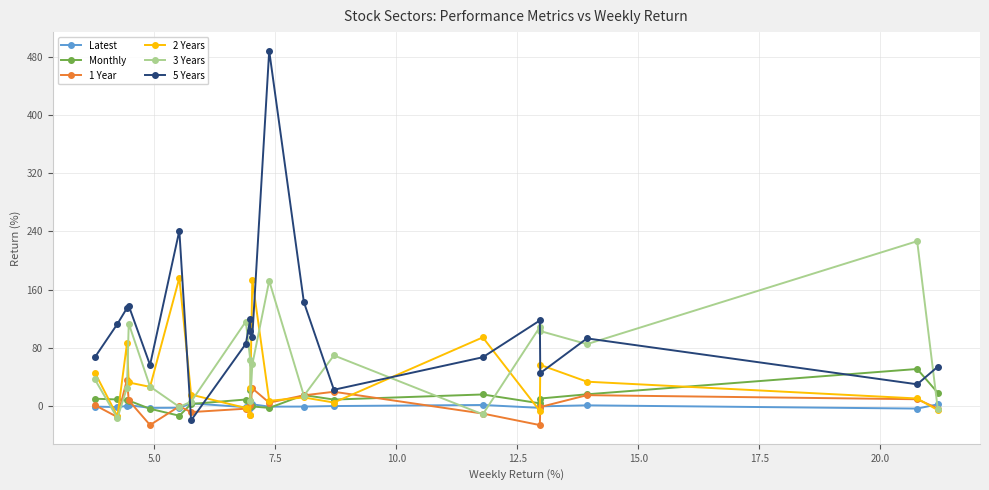

What is the lowest value of the Monthly series?

-13.0